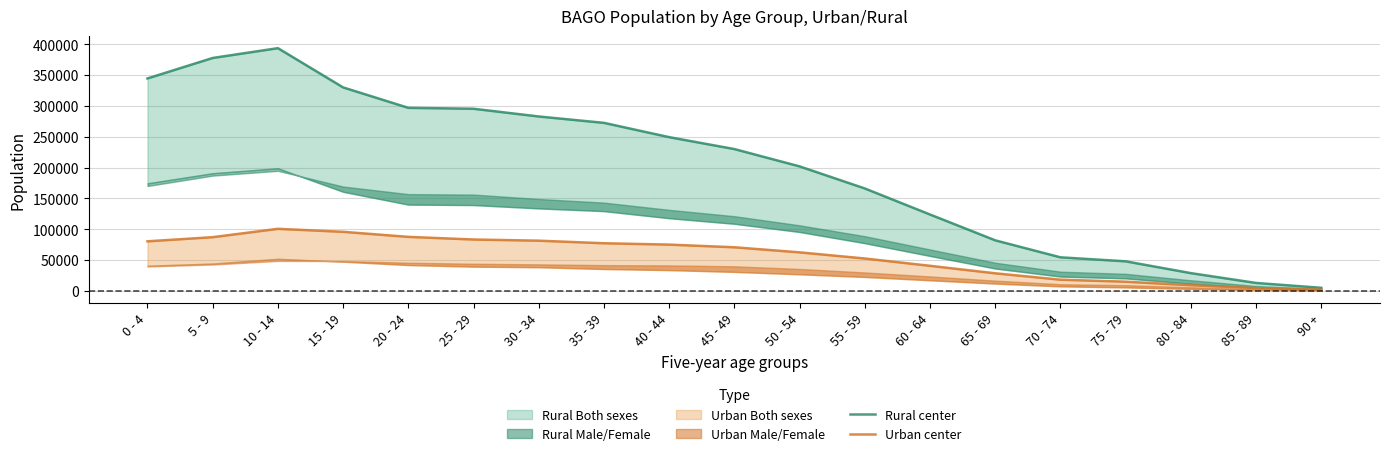

Between 55 - 59 and 25 - 29, which is larger?

25 - 29